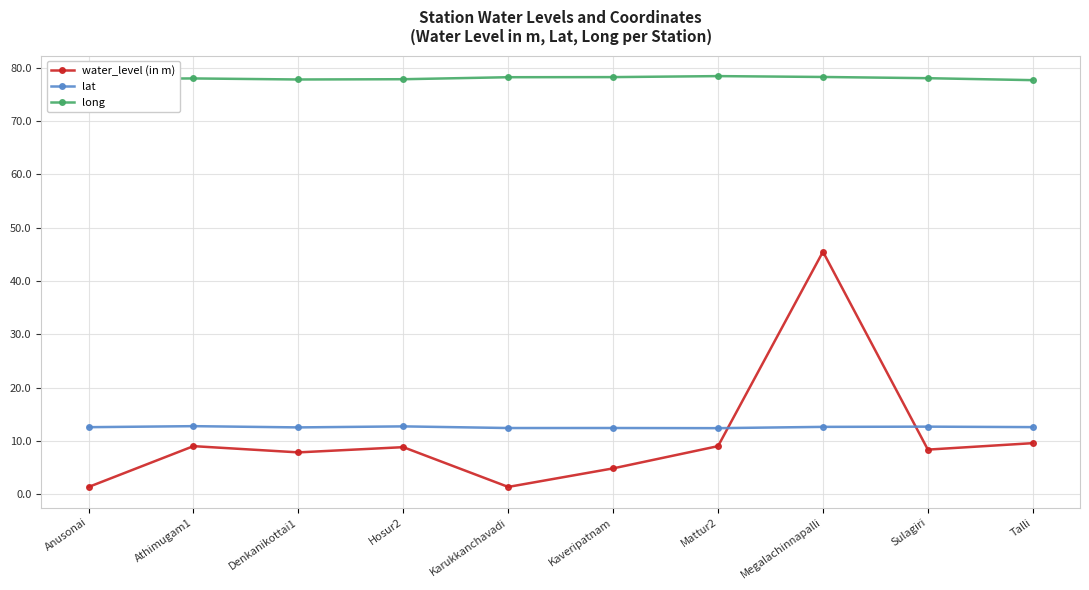

What is the difference between the second highest and second lowest values in the water_level (in m) series?

8.2